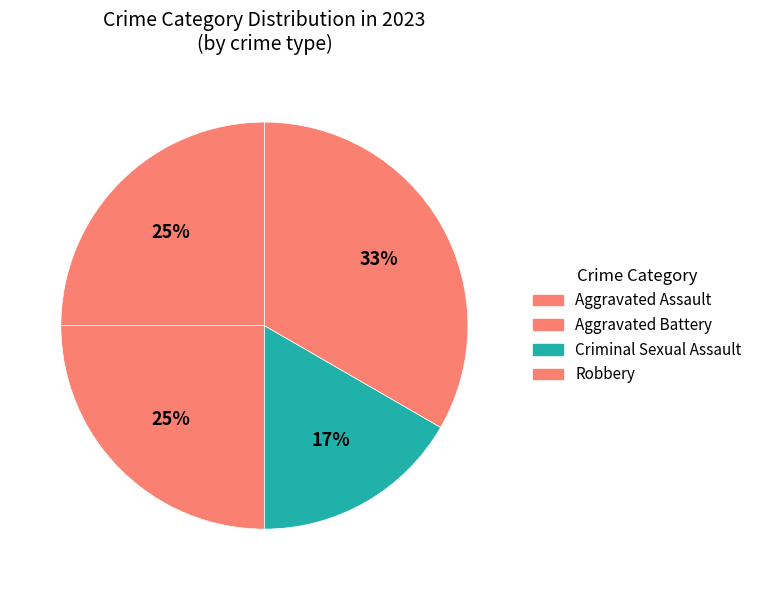

Count the number of slices in the pie.

4